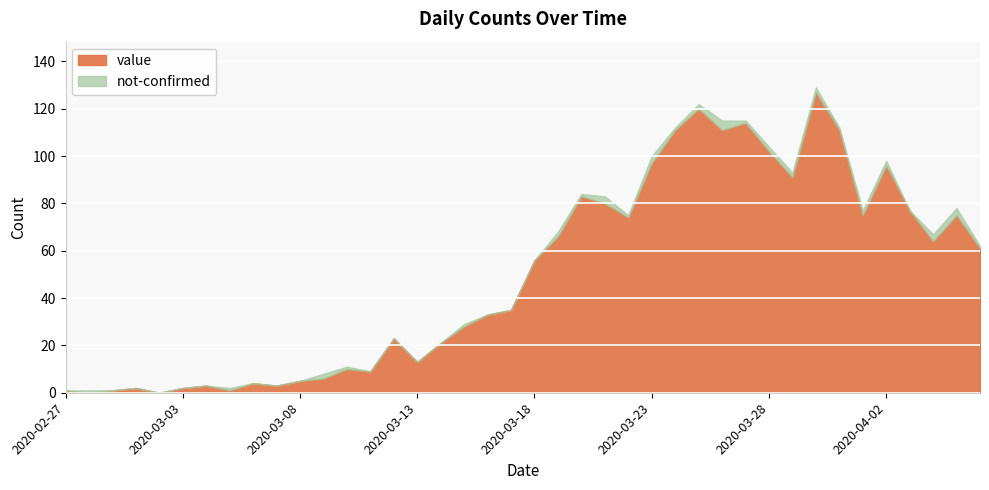

How many lines are shown in the chart?

2